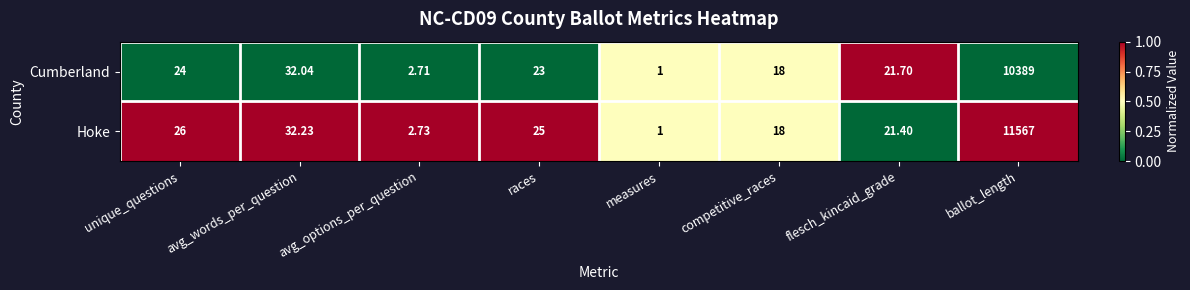

List the series in order of their overall mean, lowest first.

Cumberland, Hoke